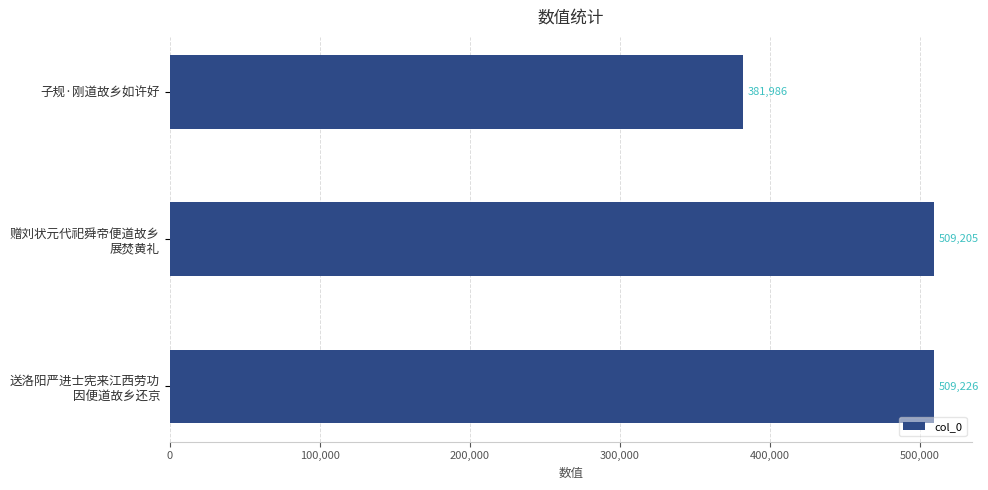

At which category does the chart reach its minimum across all series?

子规·刚道故乡如许好